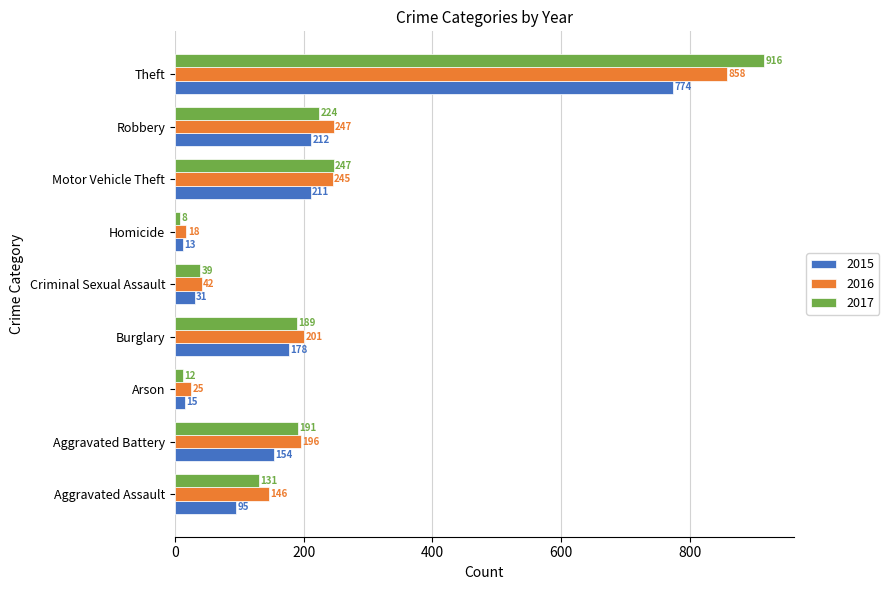

What is the total value across all series at Theft?

2548